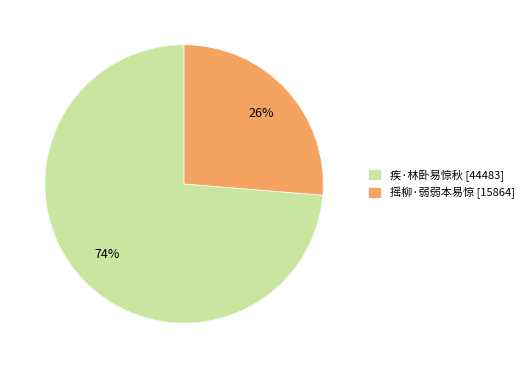

The 疾·林卧易惊秋 slice represents 81% of the pie. True or false?

False